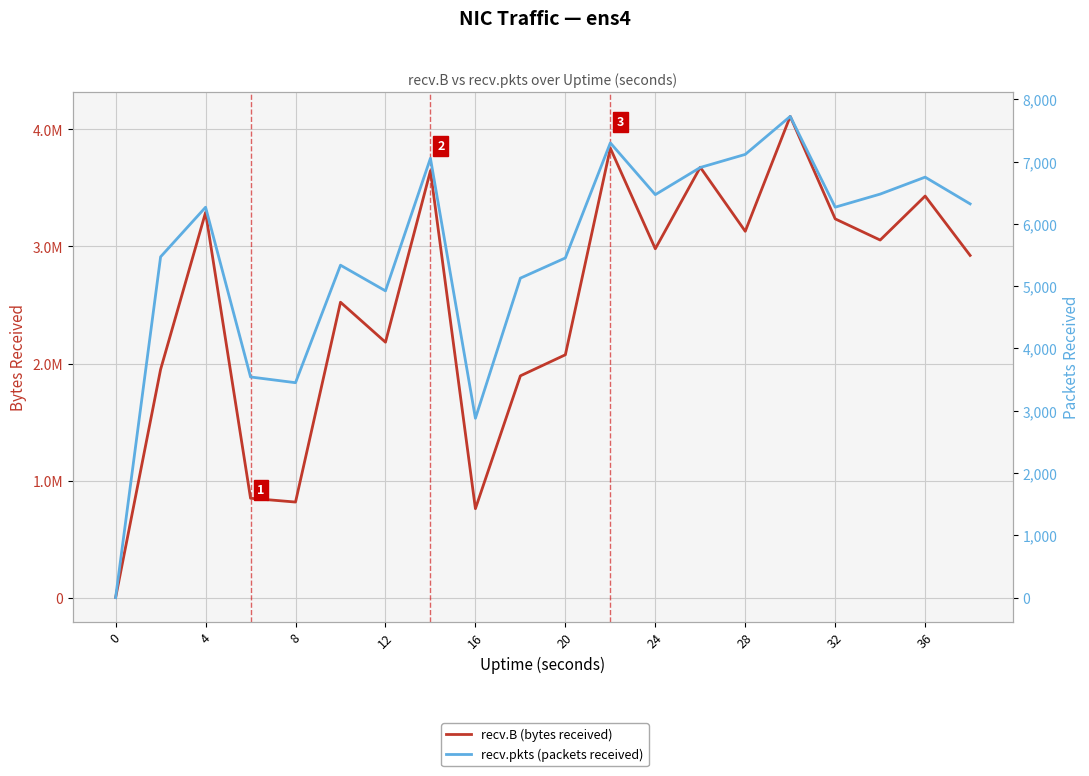

Which series has the widest spread of values?

recv.B (bytes received)